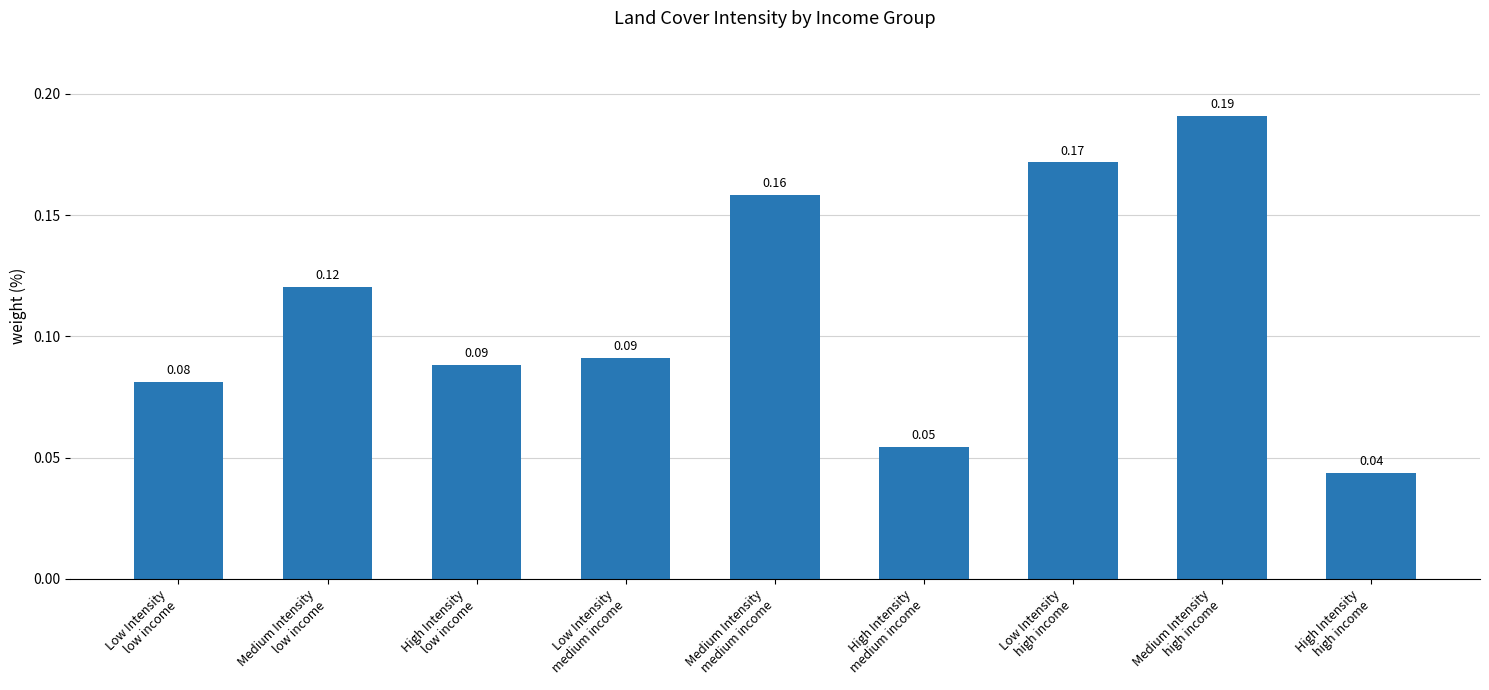

Does the chart contain any negative values?

No